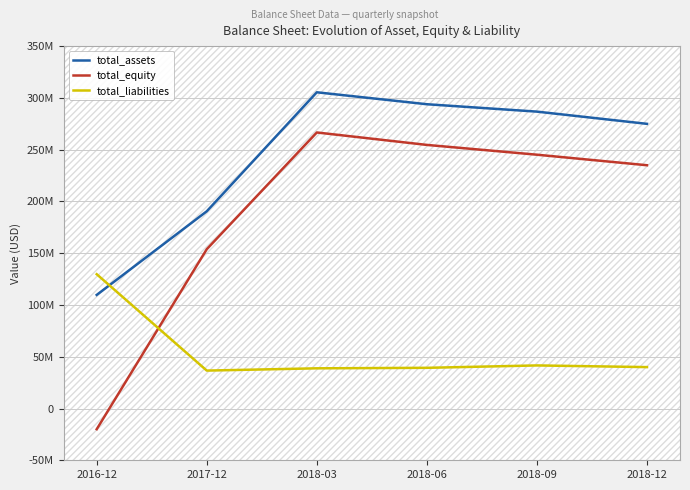

Is the value of total_assets at 2018-03 greater than the value of total_equity at 2018-03?

Yes